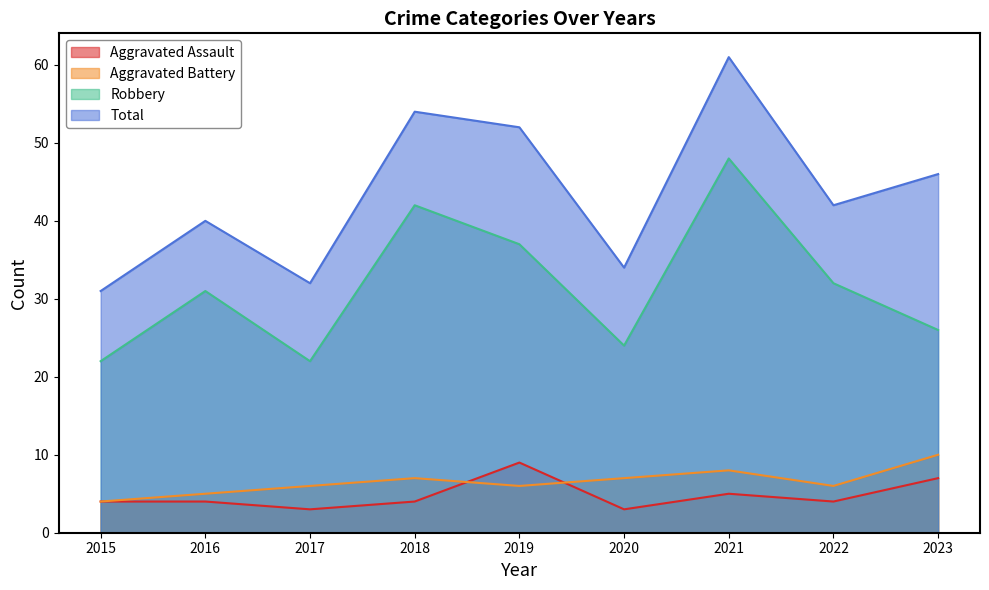

How many interior local peaks does the Aggravated Assault series have?

2